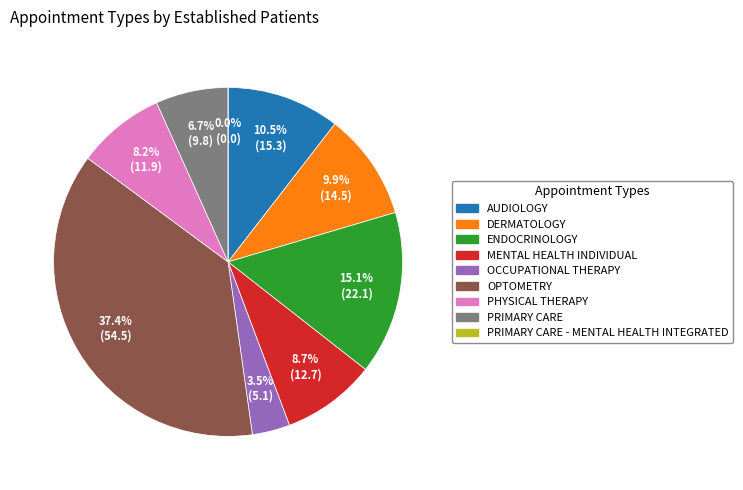

Is it true that PRIMARY CARE is 1% of the pie?

False